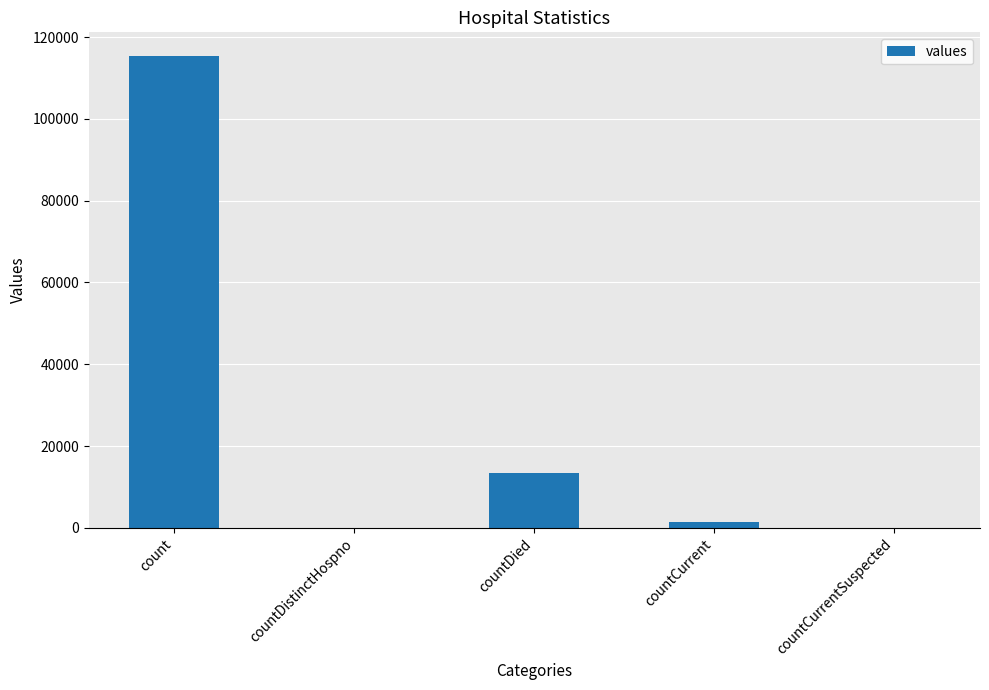

At which label does the data first exceed 1383?

count